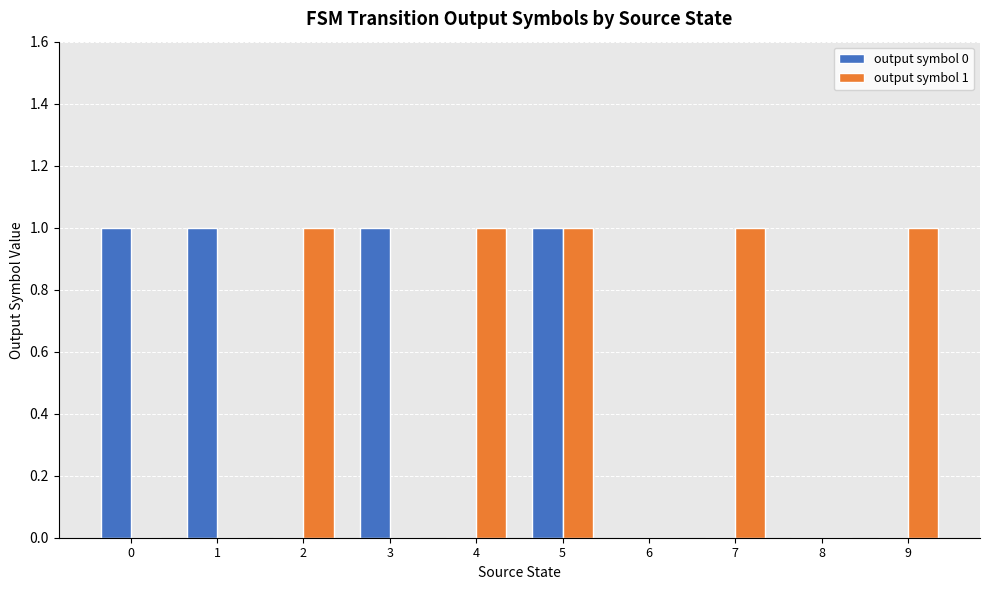

Does the chart contain stacked bars?

No